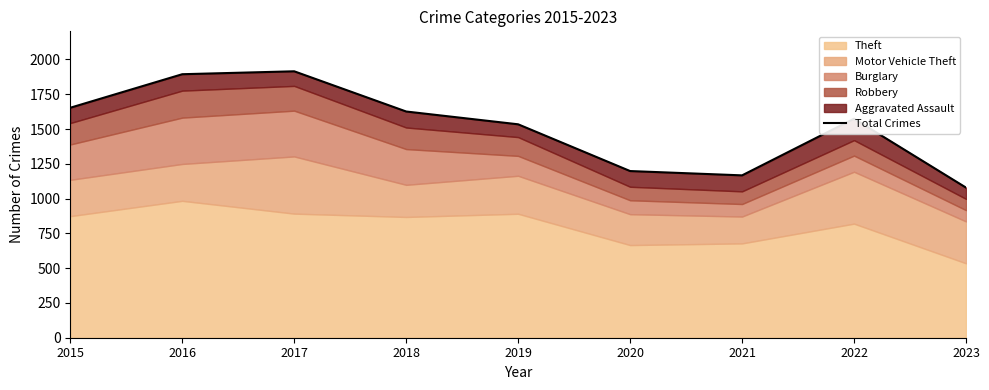

True or false: the data shows 1915 at 2017.

True